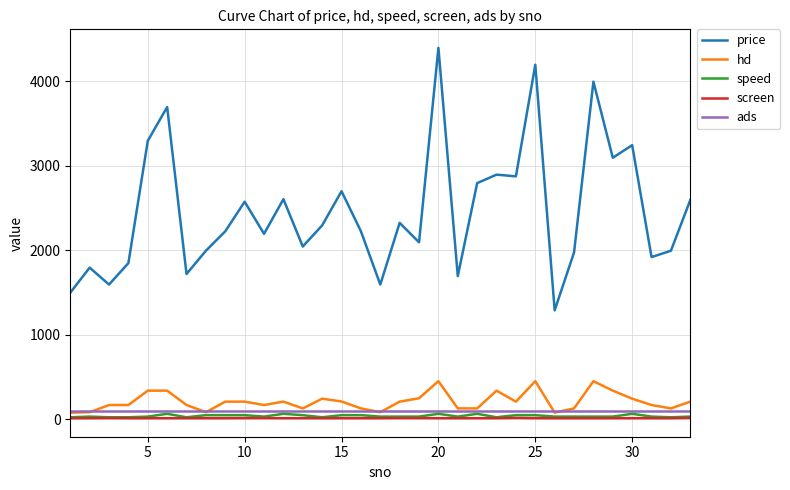

What is the average value of the hd series?

211